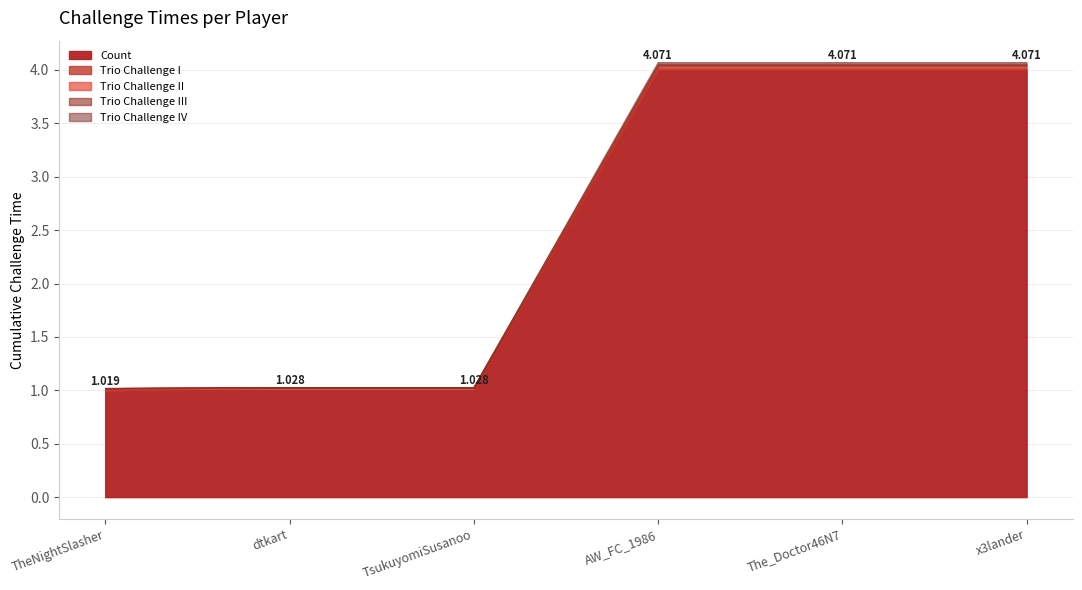

Does the chart have visible grid lines?

Yes